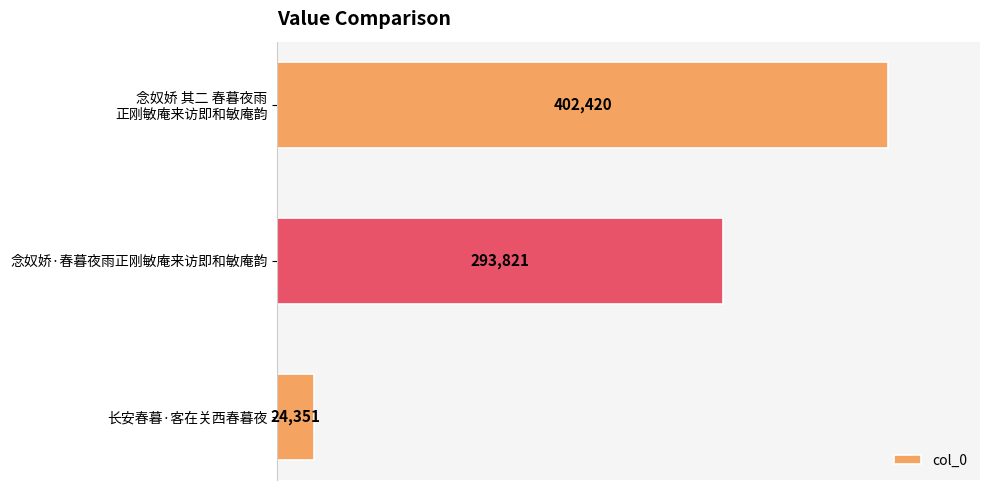

Rank the categories by value from lowest to highest.

长安春暮·客在关西春暮夜, 念奴娇·春暮夜雨正刚敏庵来访即和敏庵韵, 念奴娇 其二 春暮夜雨
正刚敏庵来访即和敏庵韵